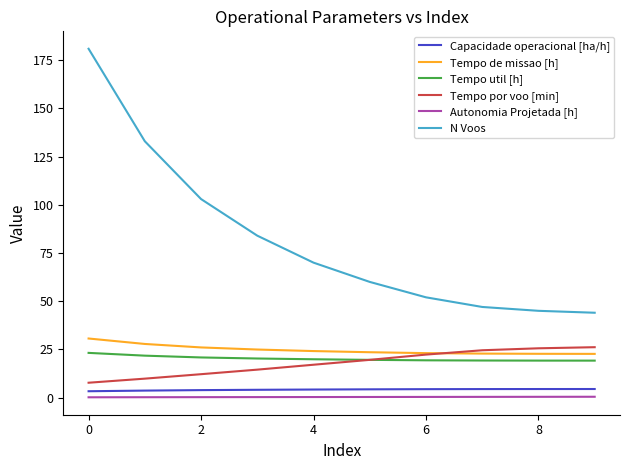

True or false: Tempo de missao [h] and N Voos intersect in this chart.

False